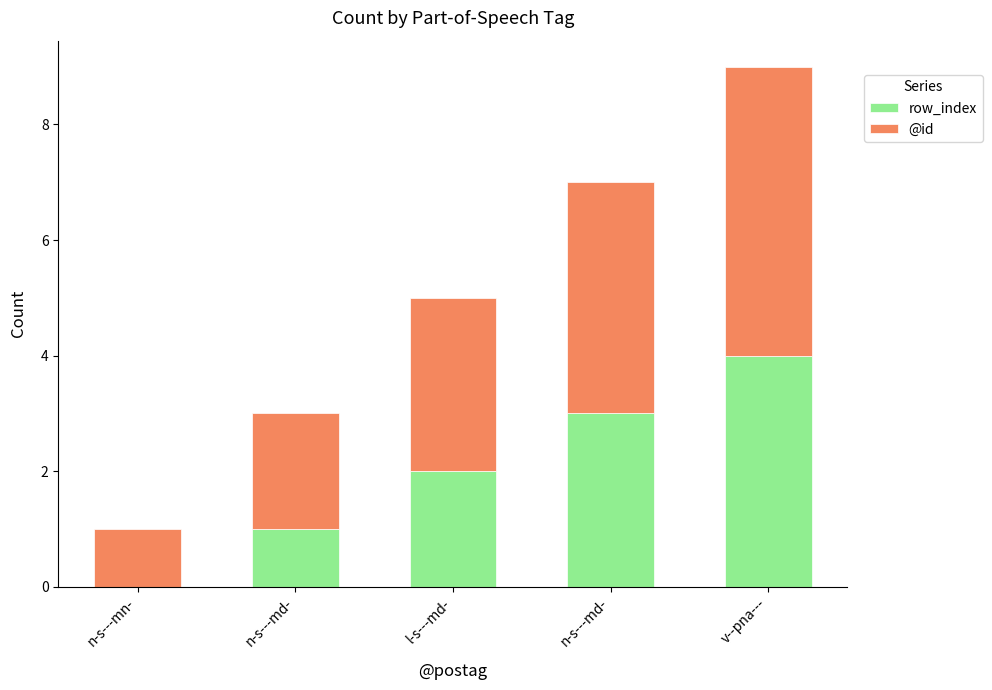

How many values in row_index are above zero?

4